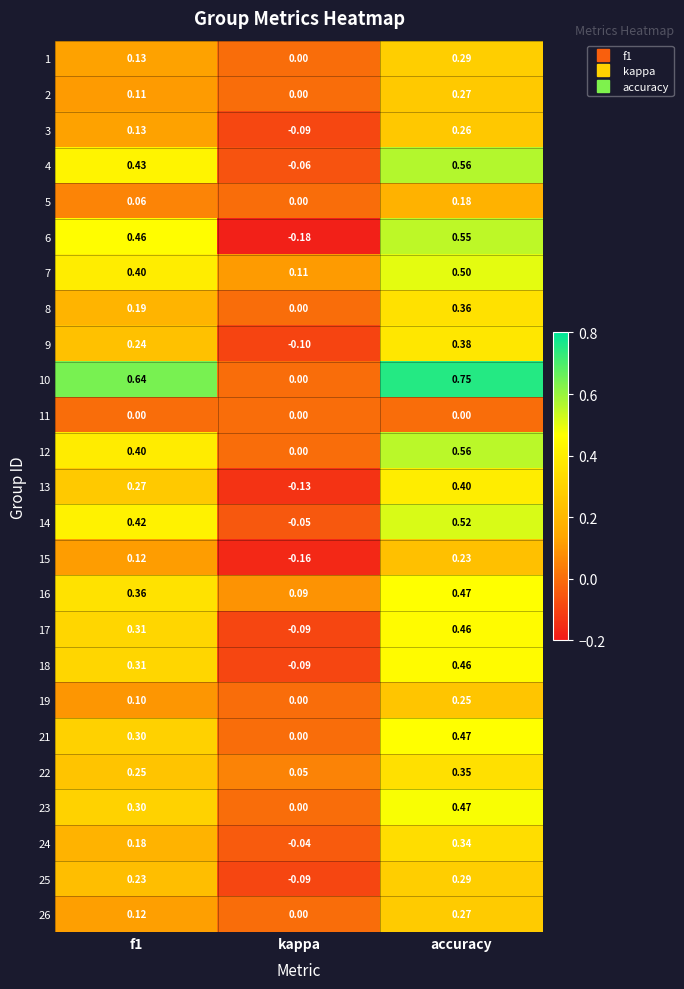

Where is 2 nearest to the value 0?

kappa